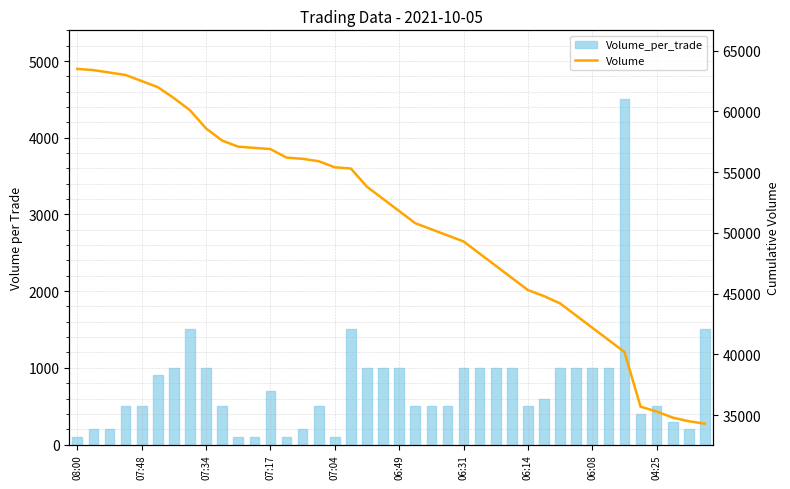

What is the change in value from 18 to 33?

-12600